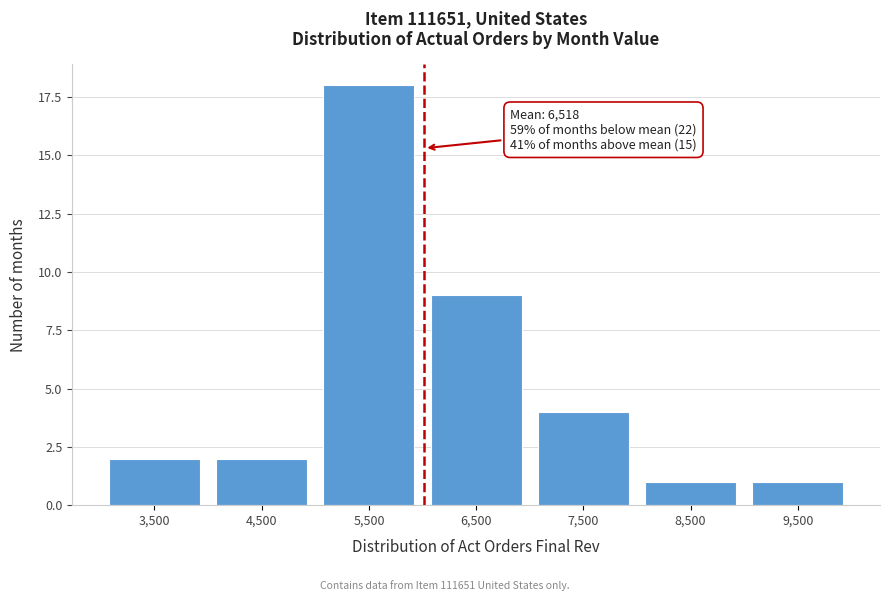

Reading left to right, extract all data points from this chart.

3,500=2	4,500=2	5,500=18	6,500=9	7,500=4	8,500=1	9,500=1